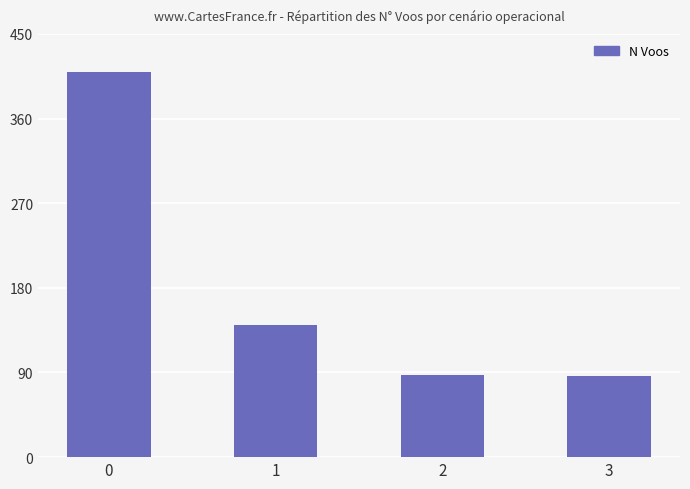

What is the greatest value displayed?

409